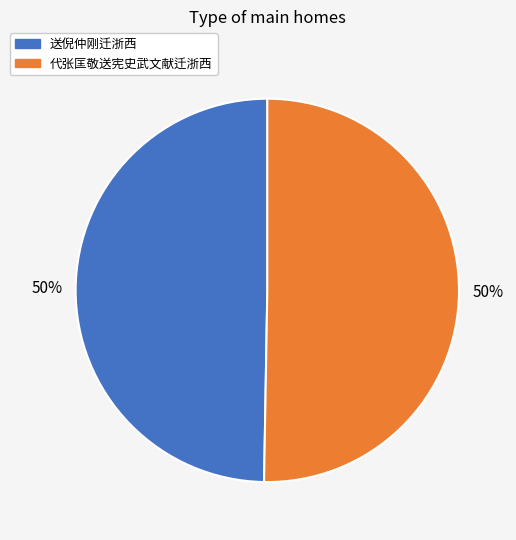

True or false: 代张匡敬送宪史武文献迁浙西 accounts for 36% of the total.

False